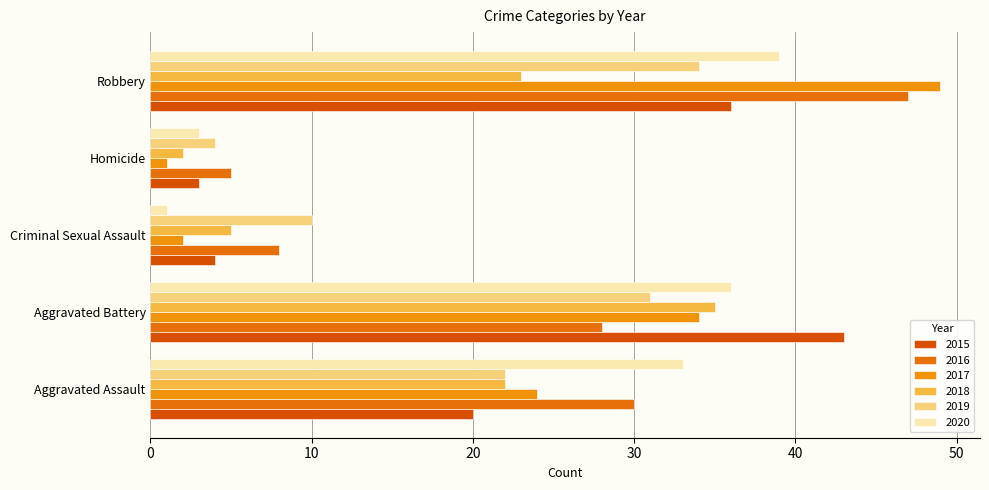

Count the number of data series in this chart.

6